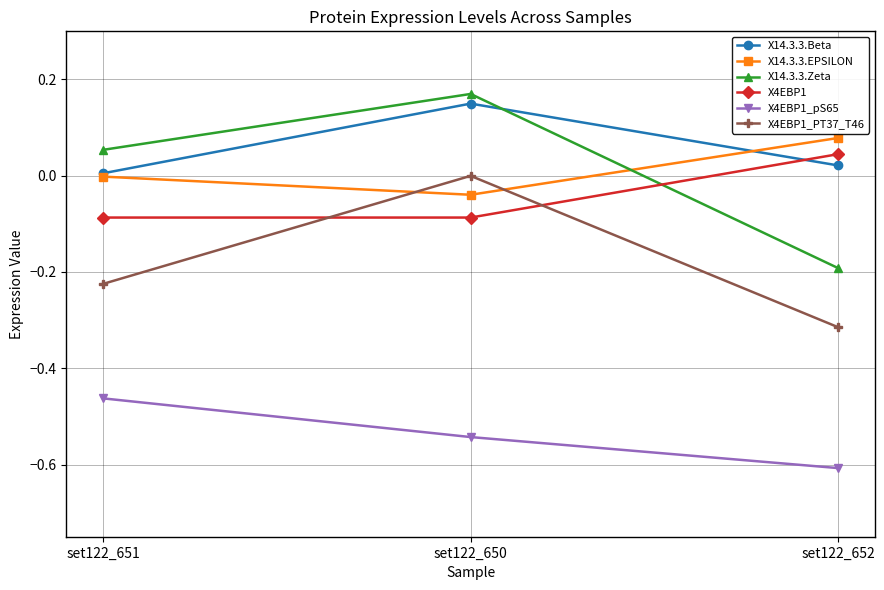

Rank the categories by X14.3.3.EPSILON value from highest to lowest.

set122_652, set122_651, set122_650